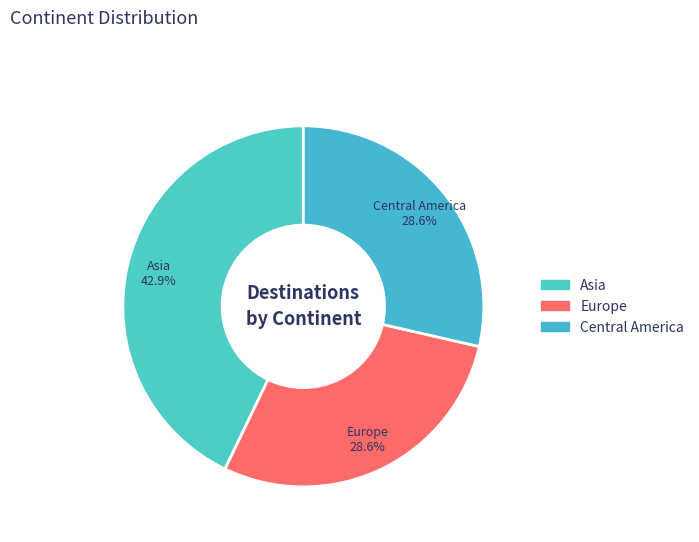

How many segments does this pie chart have?

3